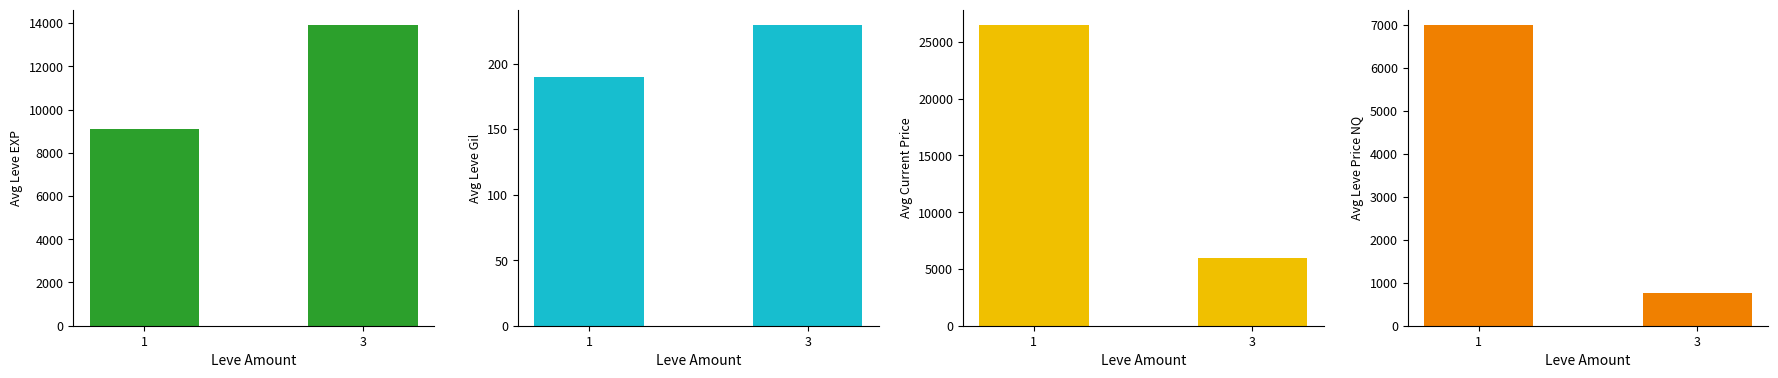

At how many categories does at least one series exceed 4539?

2